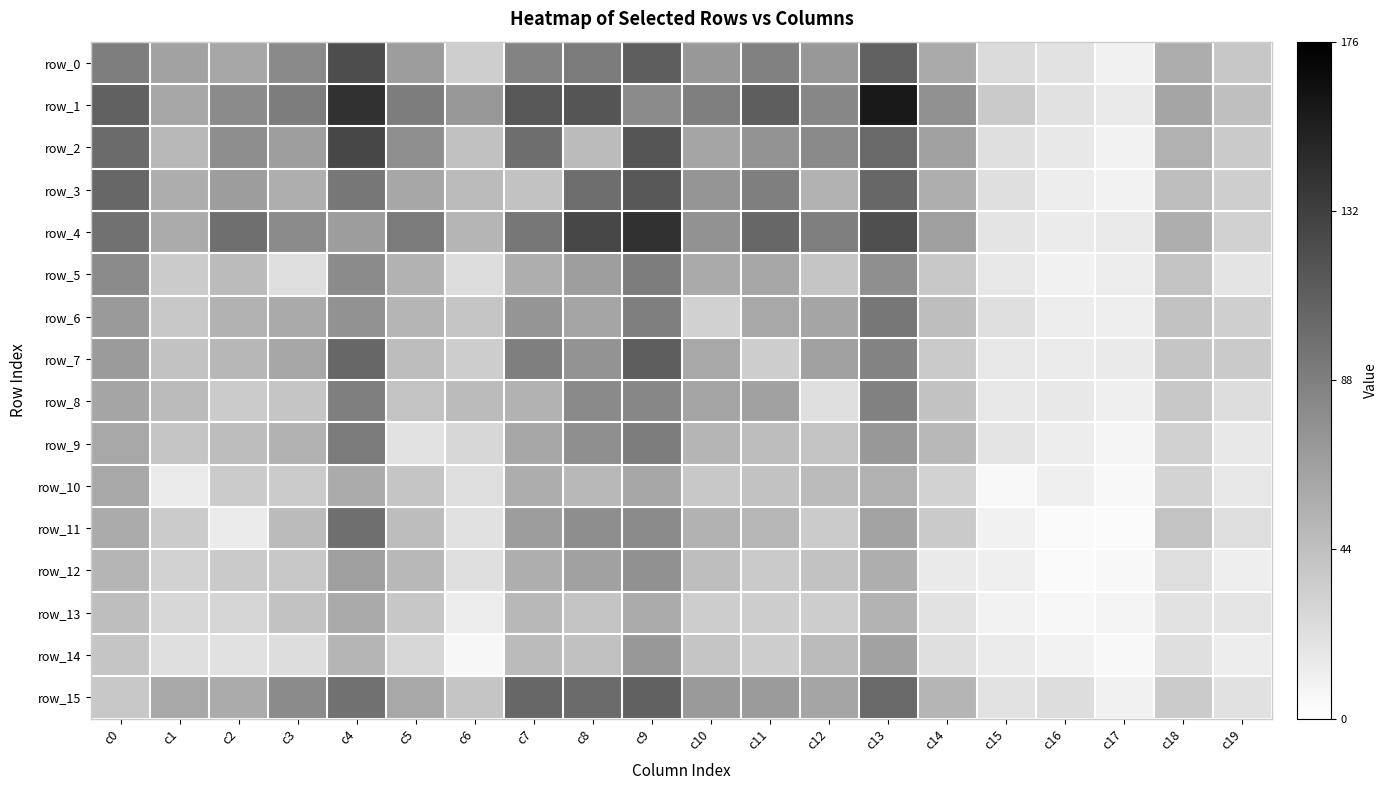

At which label does row_4 first exceed 80?

c0